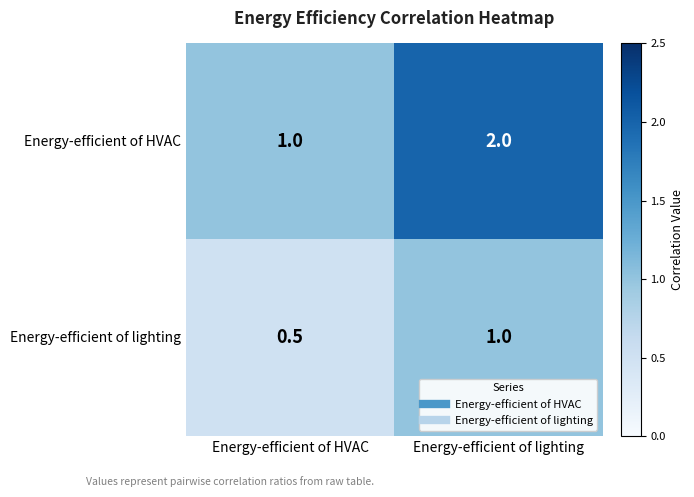

List the series in order of their peak value, lowest first.

Energy-efficient of lighting, Energy-efficient of HVAC